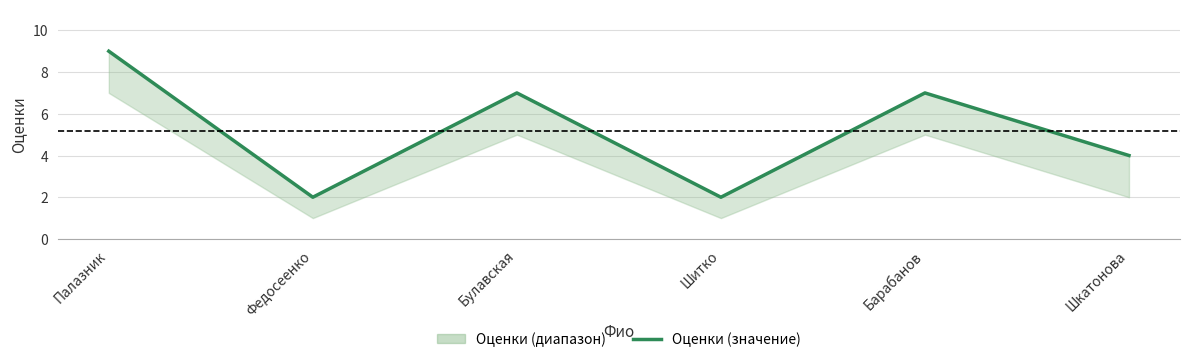

What is the minimum value shown in the chart?

2